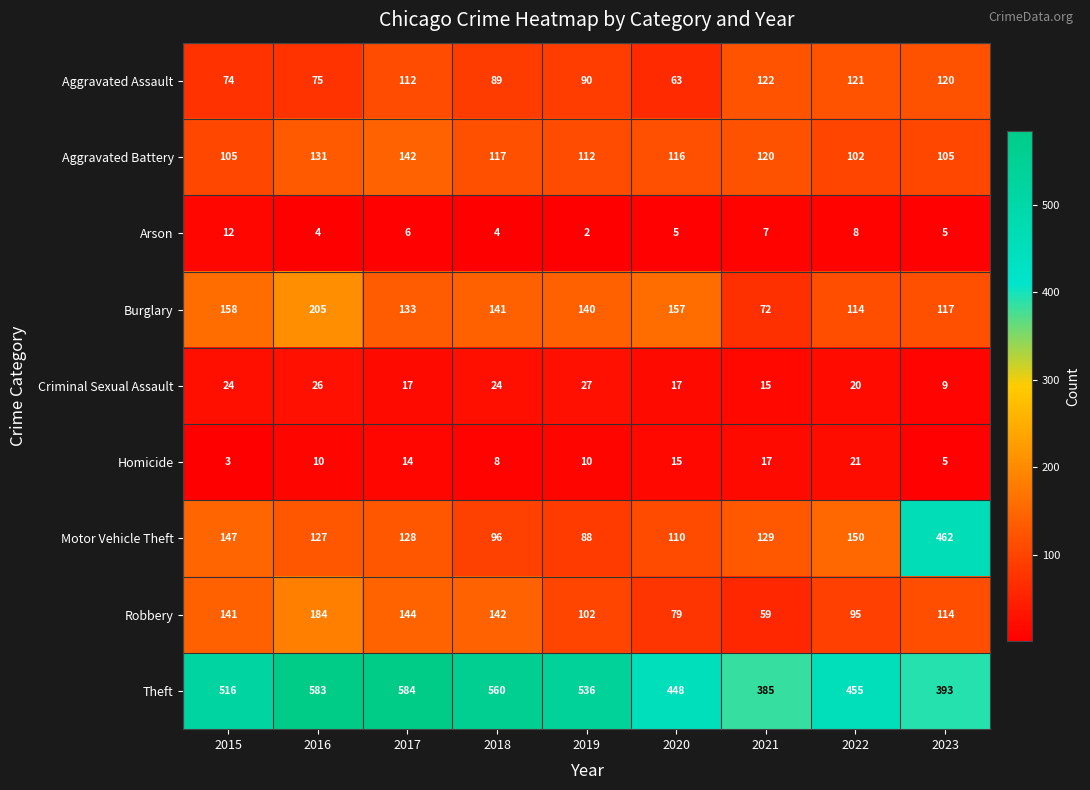

List the labels in order of Theft value, largest first.

2017, 2016, 2018, 2019, 2015, 2022, 2020, 2023, 2021